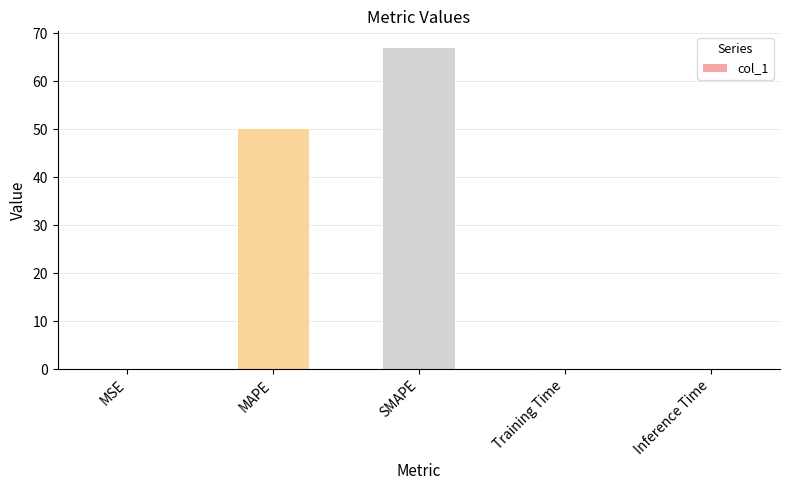

Which has a higher value, Inference Time or SMAPE?

SMAPE